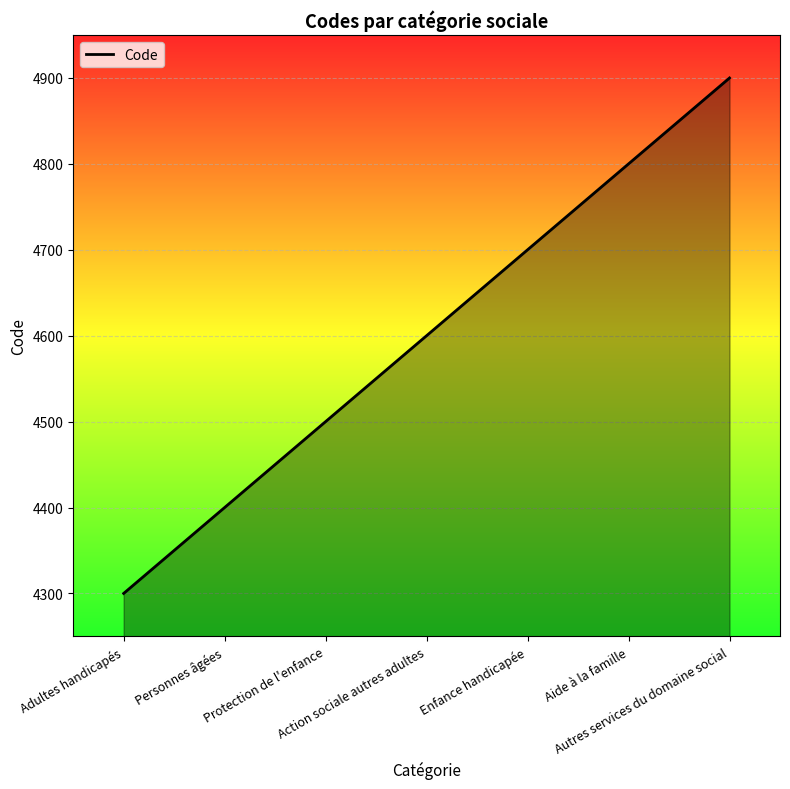

What is the maximum value shown in the chart?

4900